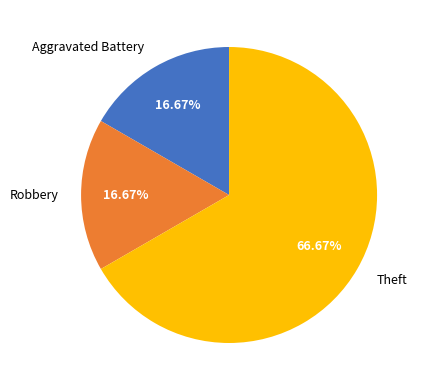

Is there any slice that represents more than half of the pie?

Yes